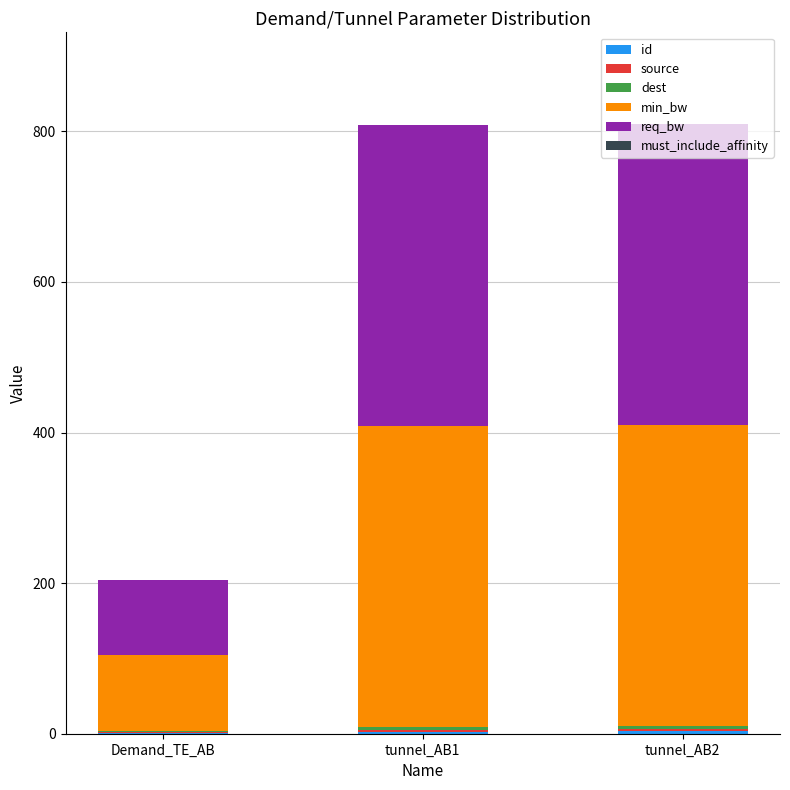

At how many categories does at least one series exceed 30?

3